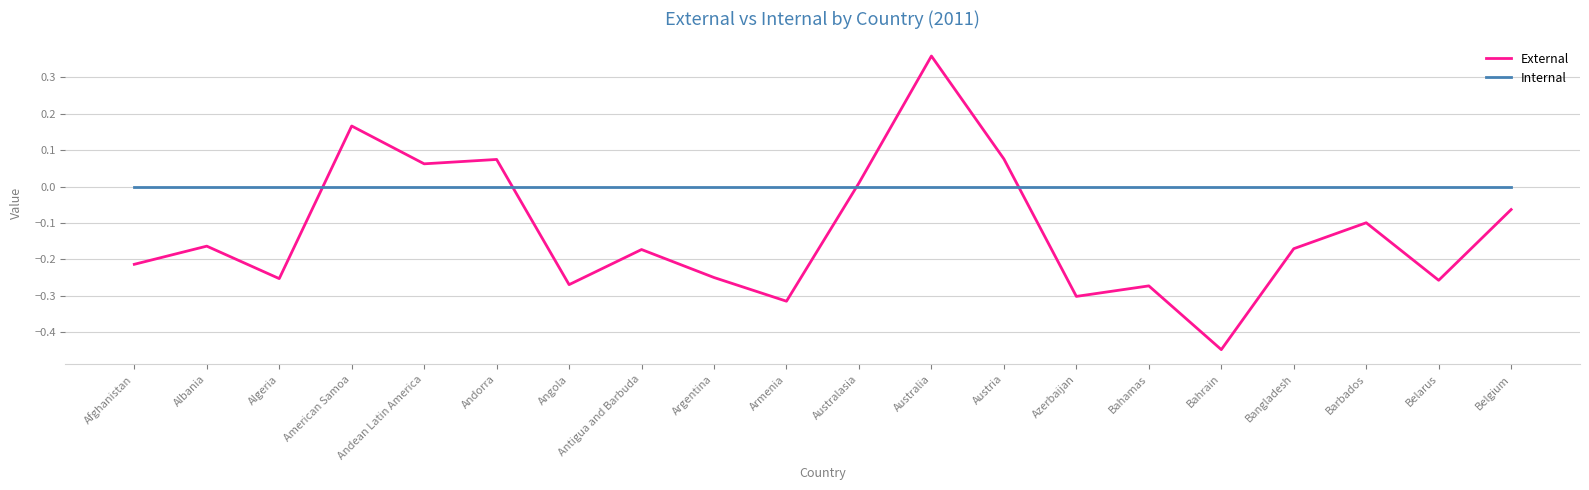

What position from the left is Armenia?

10